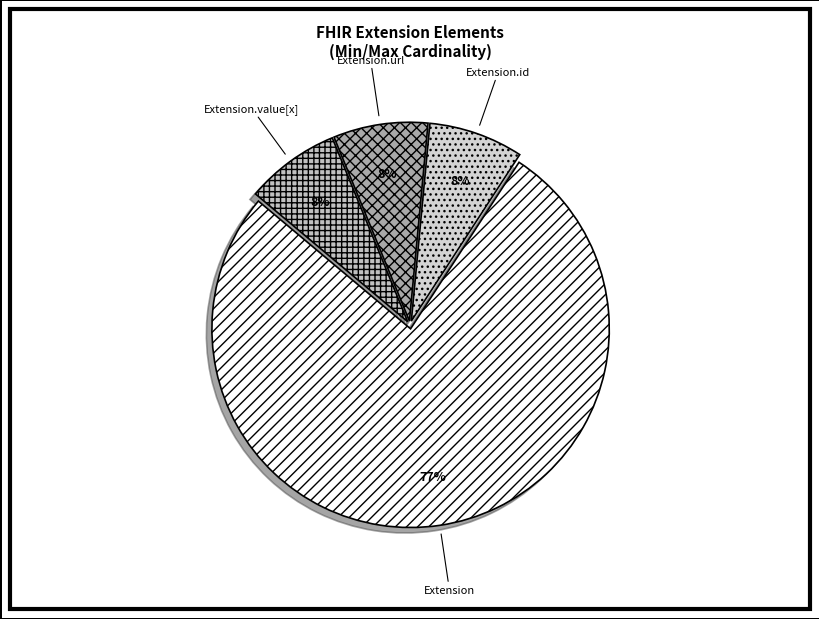

Count the number of slices in the pie.

4